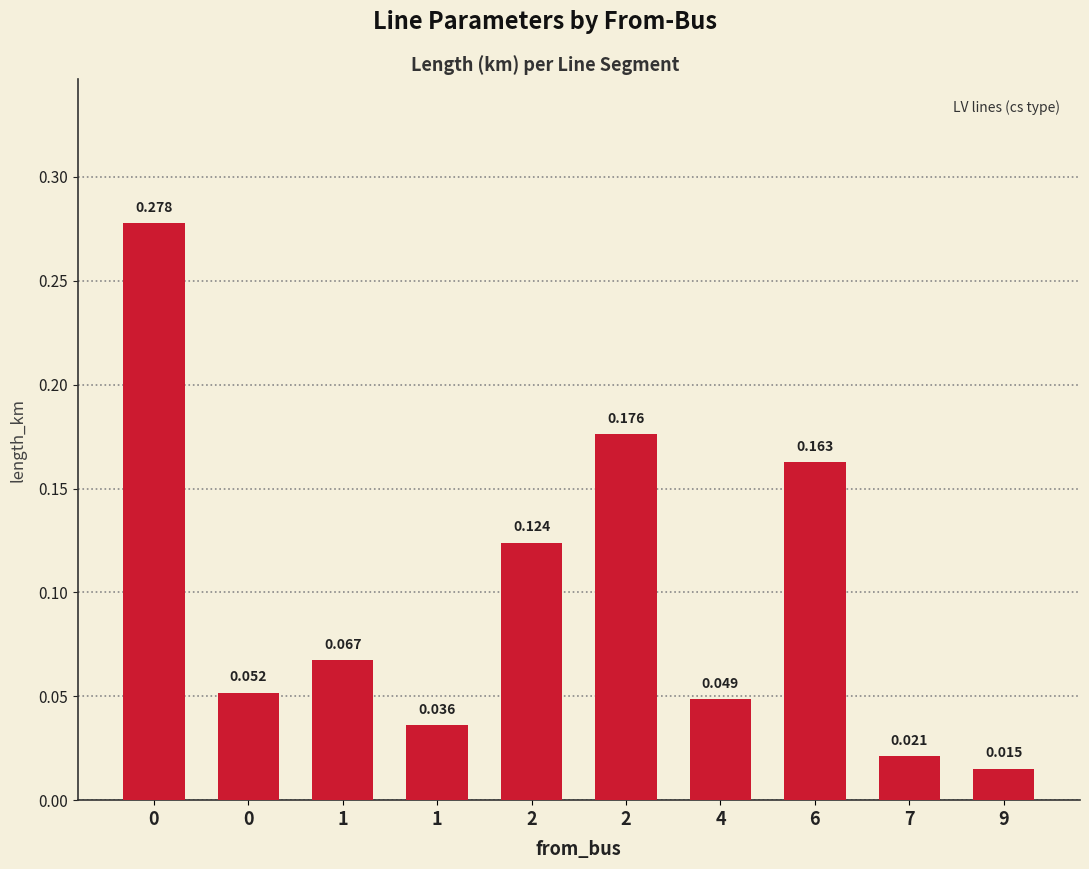

Rank the categories by value from lowest to highest.

9, 7, 1, 4, 0, 1, 2, 6, 2, 0